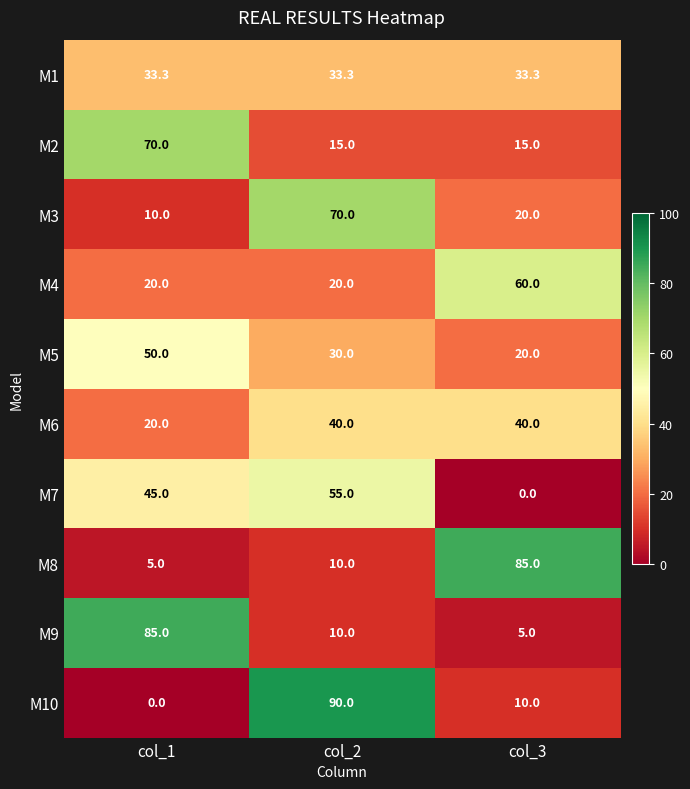

Count the M6 values in the range 20 to 40.

3